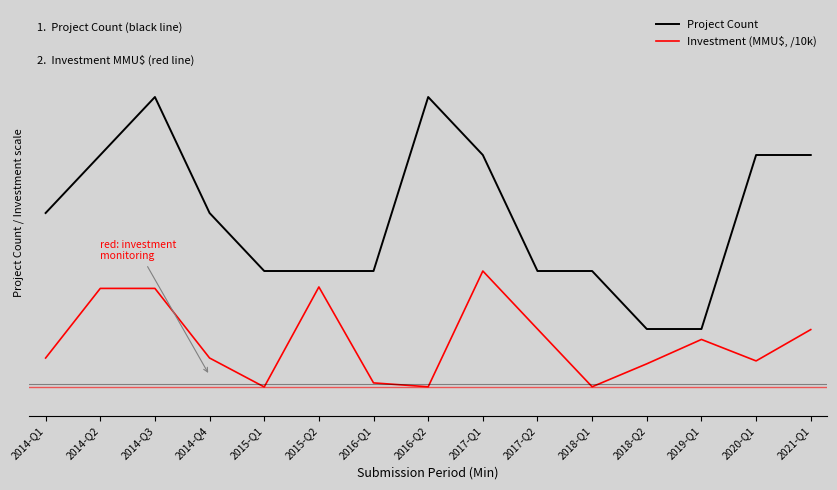

Rank the series at 2015-Q2 from lowest to highest value.

Investment (MMU$, /10k), Project Count